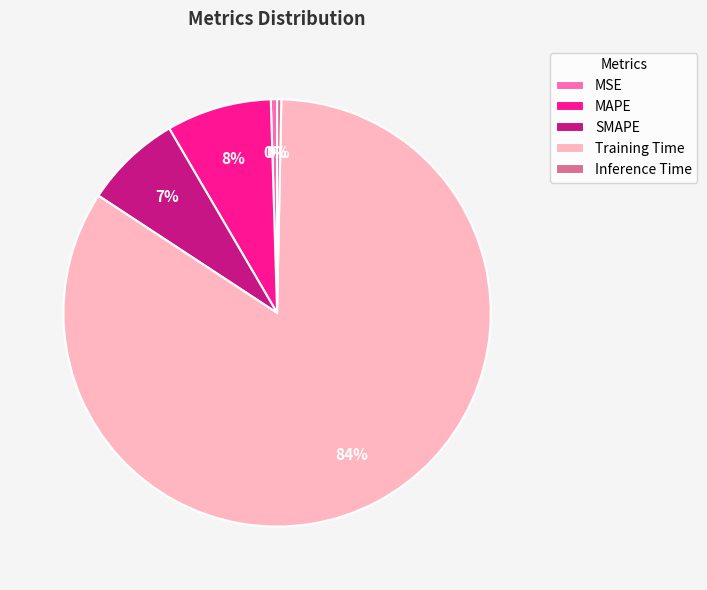

Which slice represents more than half of the pie?

Training Time